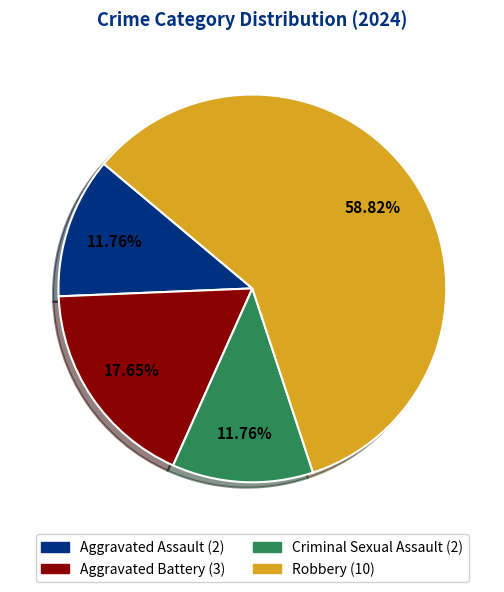

Is the sum of Robbery and Aggravated Battery greater than half?

Yes